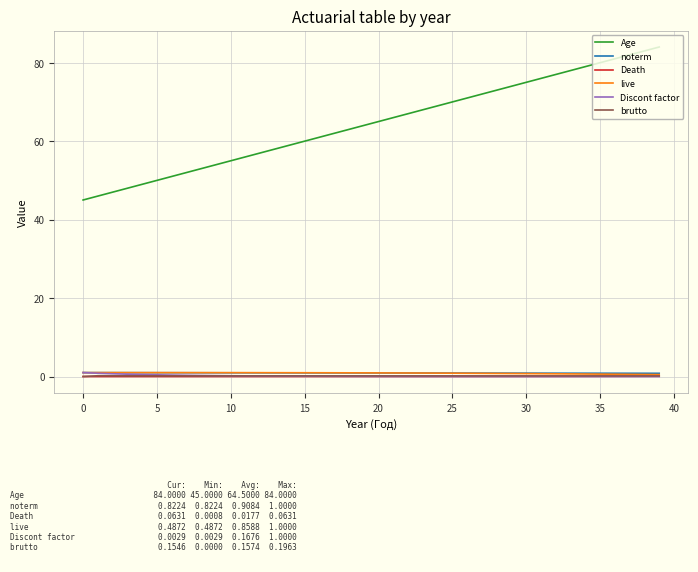

True or false: Age and live intersect in this chart.

False